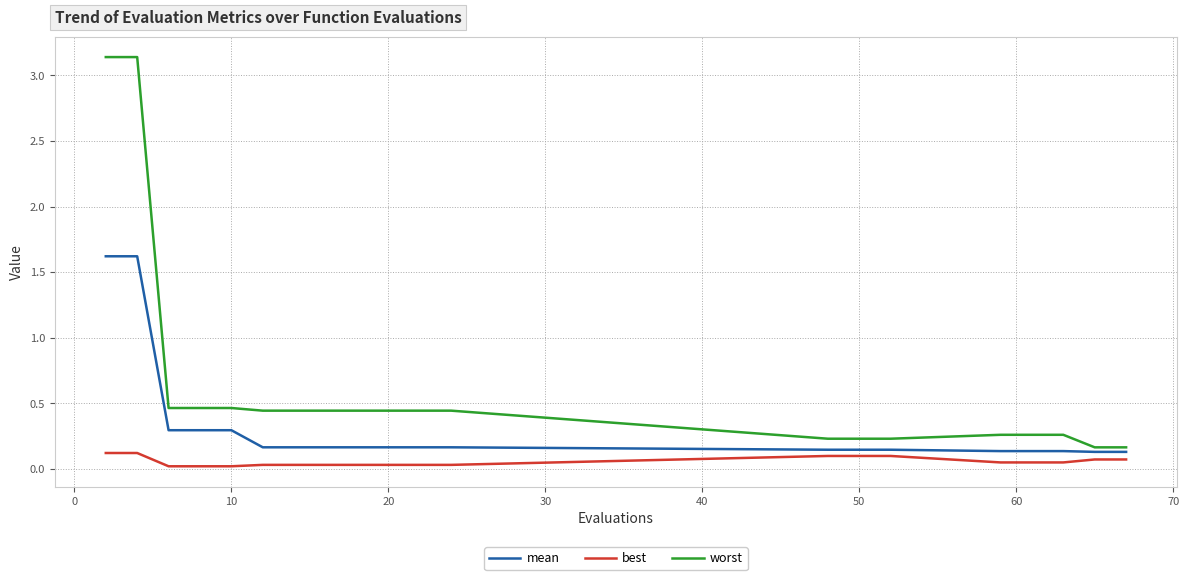

True or false: best and worst cross at least once.

False